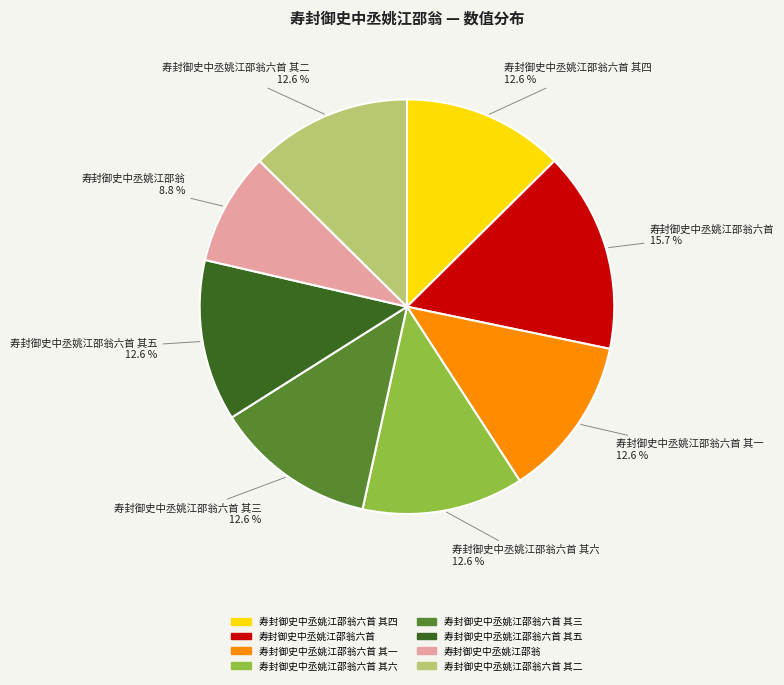

Is there a majority slice in this chart?

No